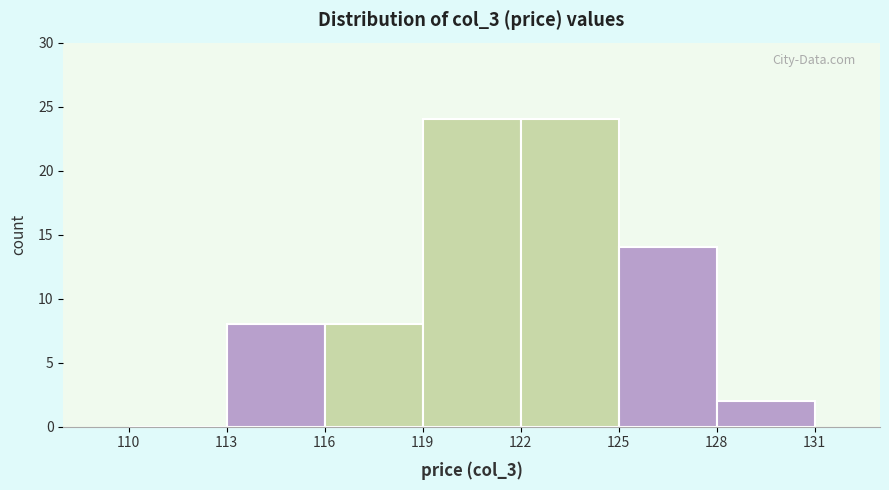

How tall is the bar that spans 119 to 122 on the x-axis? The values are not printed on the chart, so give them approximately, as read against the axis.

24